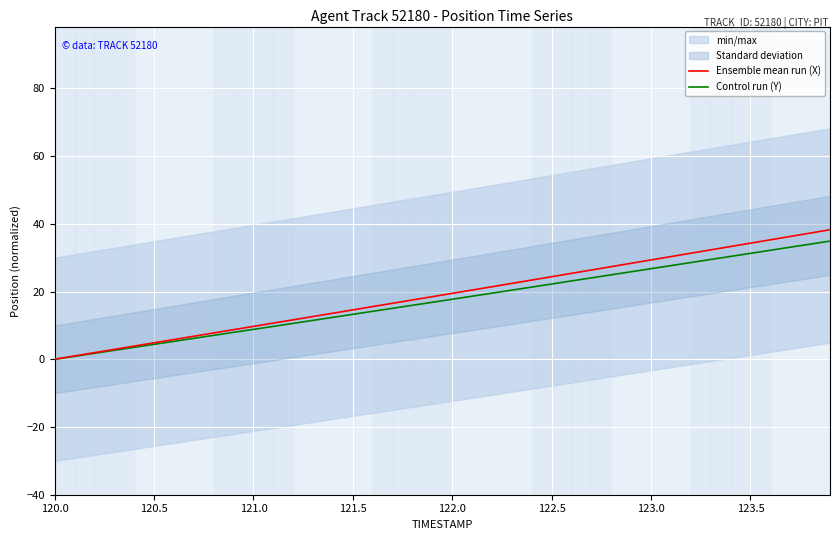

True or false: Ensemble mean run (X) and Control run (Y) intersect in this chart.

False